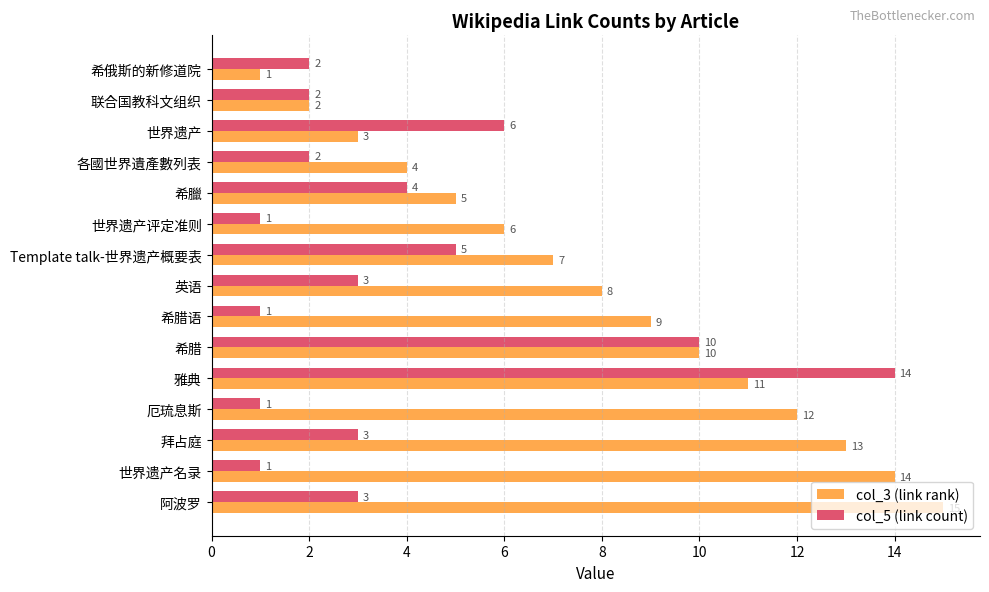

Count the number of data series in this chart.

2